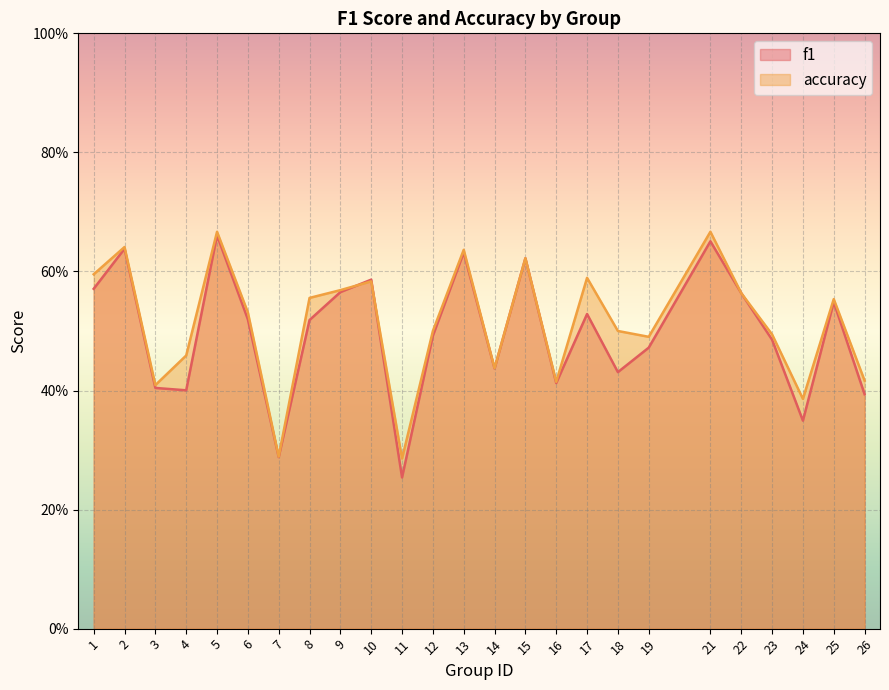

Where is the first local maximum for accuracy?

2